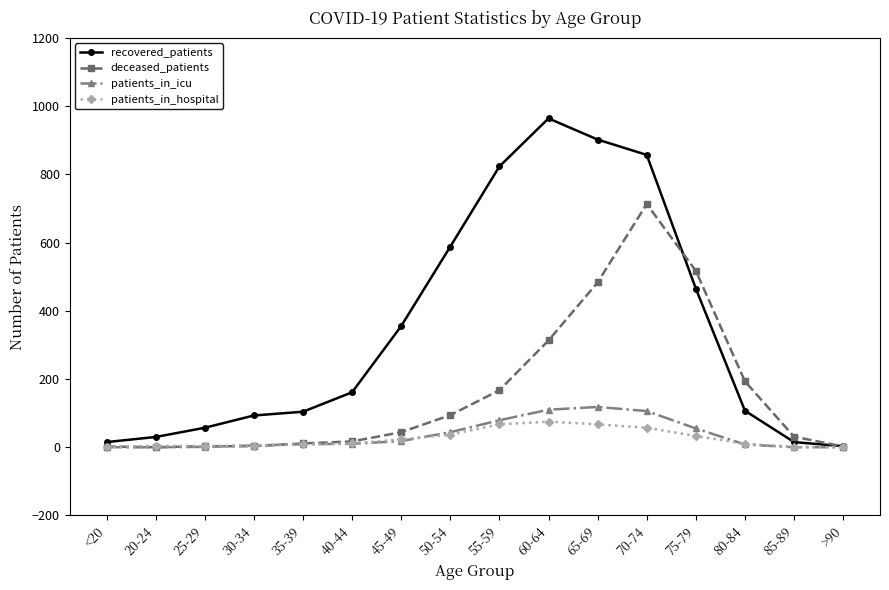

What position from the left is 80-84?

14